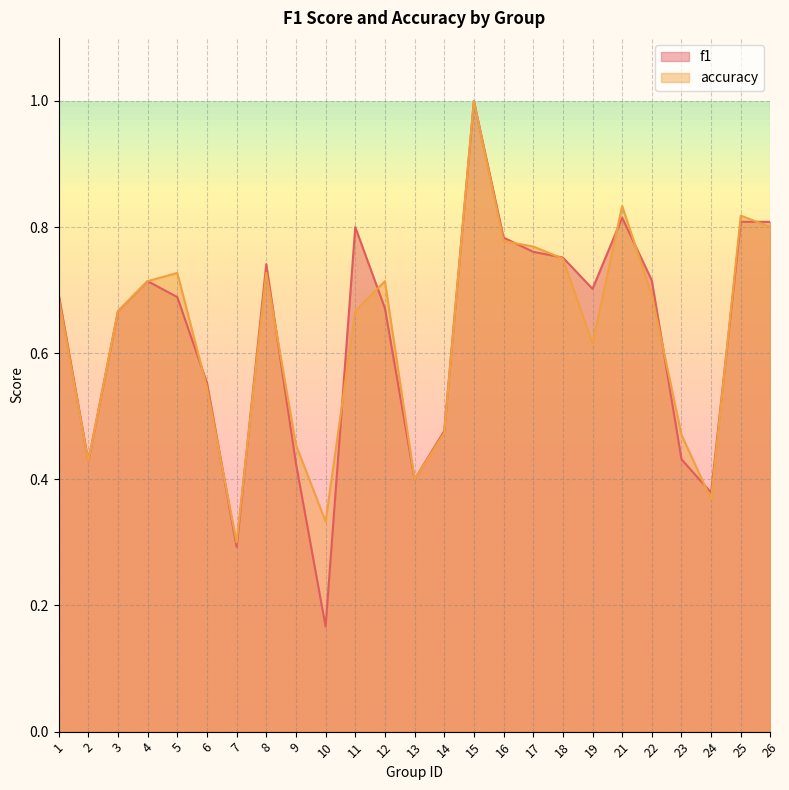

At which category does f1 reach its first local valley?

2